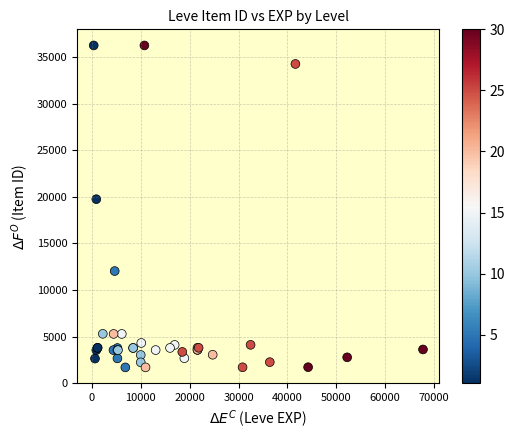

What Y value in the scatter plot is closest to 18967?

19744